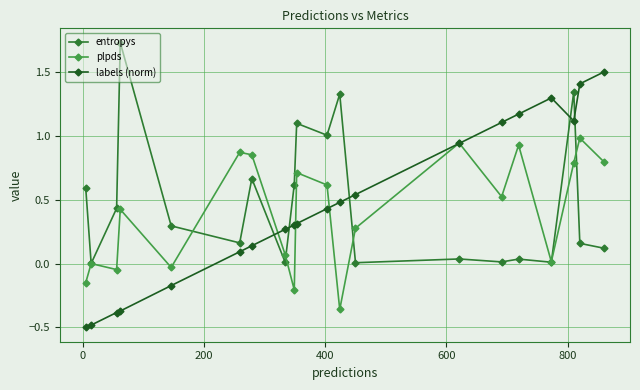

What is the value of the labels (norm) point at the 19th from the left?

1.4